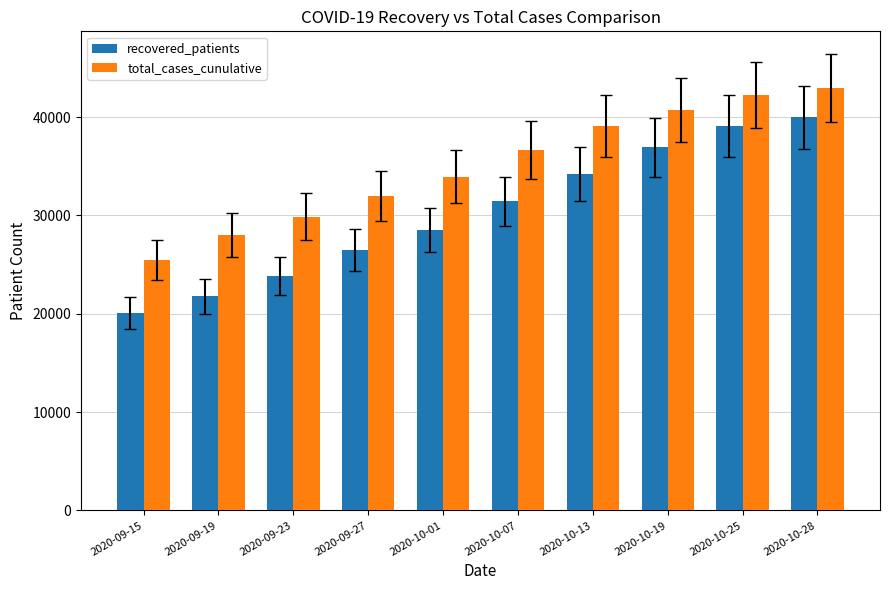

What position from the right is 2020-09-19?

9